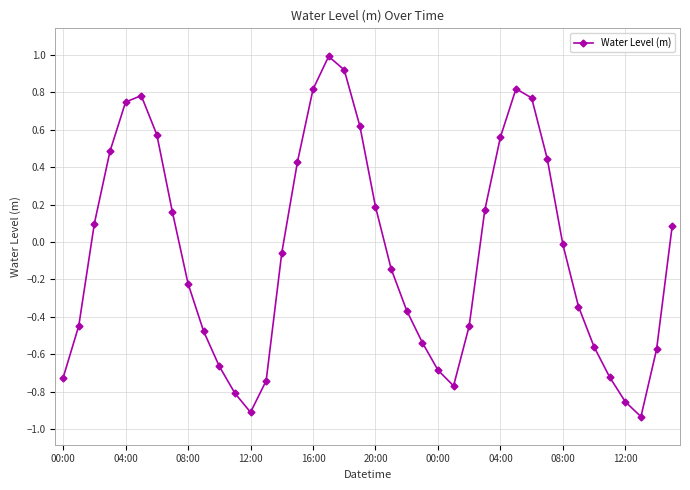

How many data points does each series have?

40